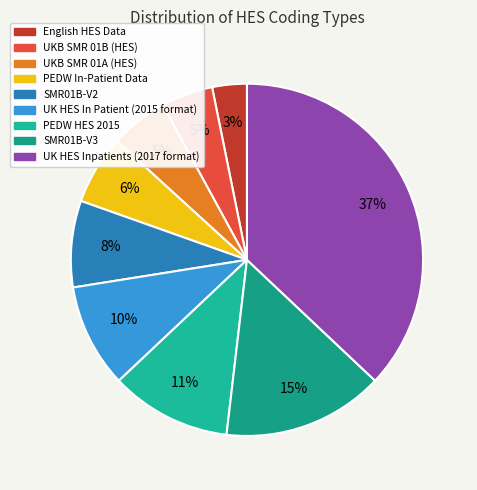

Count the number of slices in the pie.

9